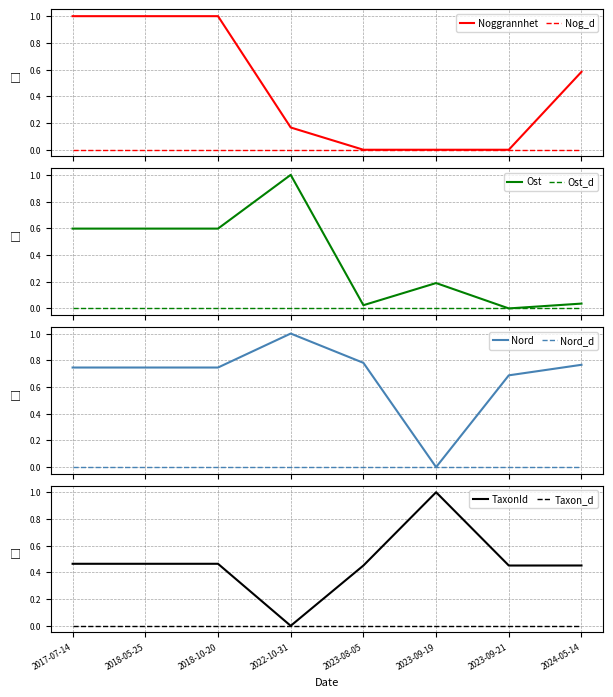

What is the maximum value for Noggrannhet?

1.0